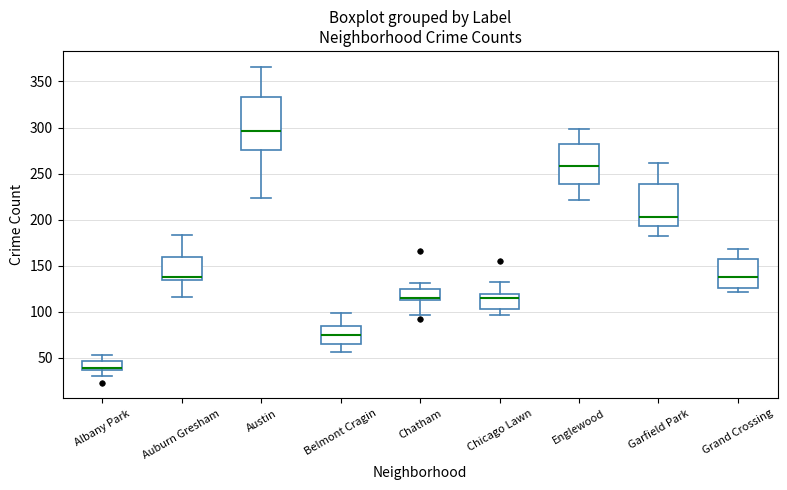

Which box's median line is the highest?

Austin